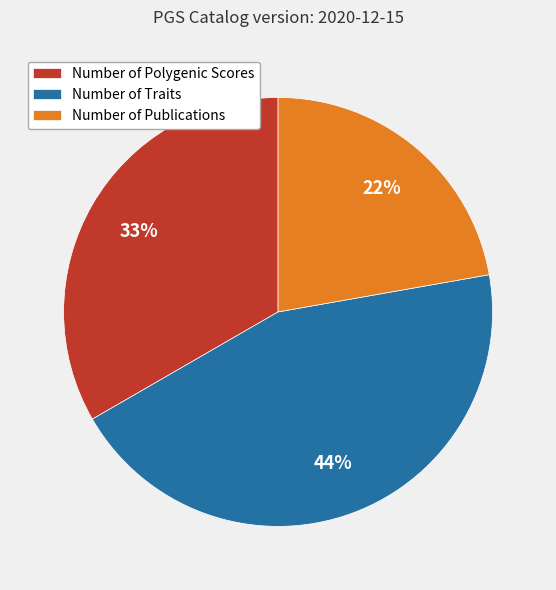

How many segments does this pie chart have?

3